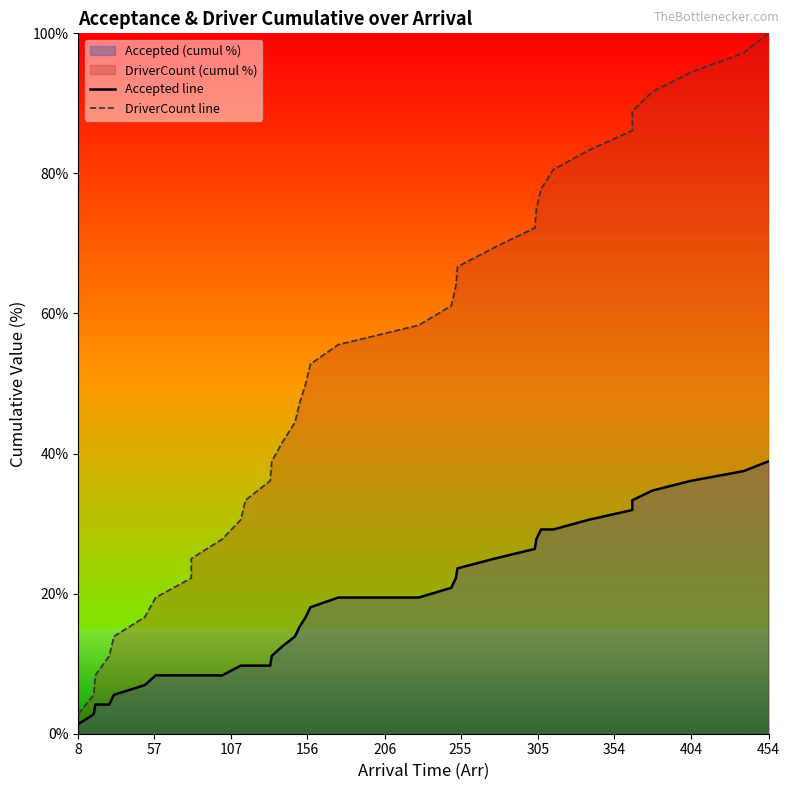

How many data points in Accepted line are less than 18?

18